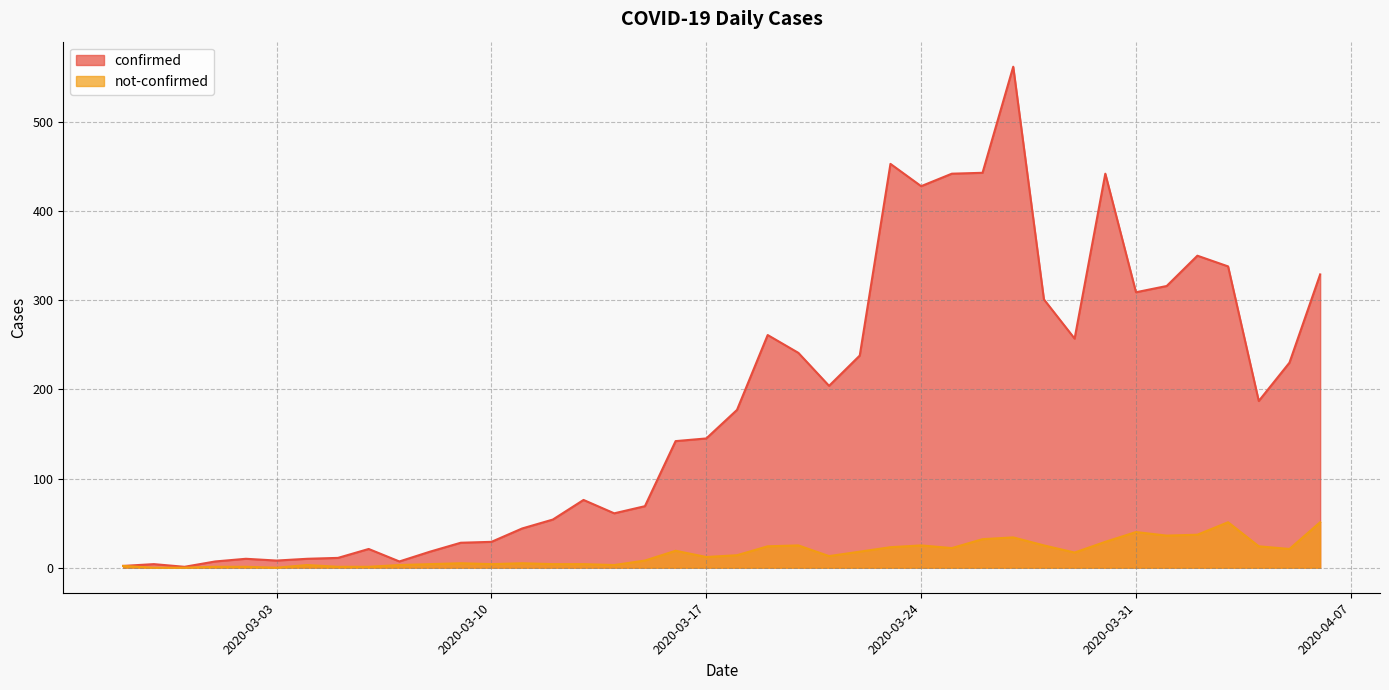

At which category is the sum across all series the highest?

2020-03-27